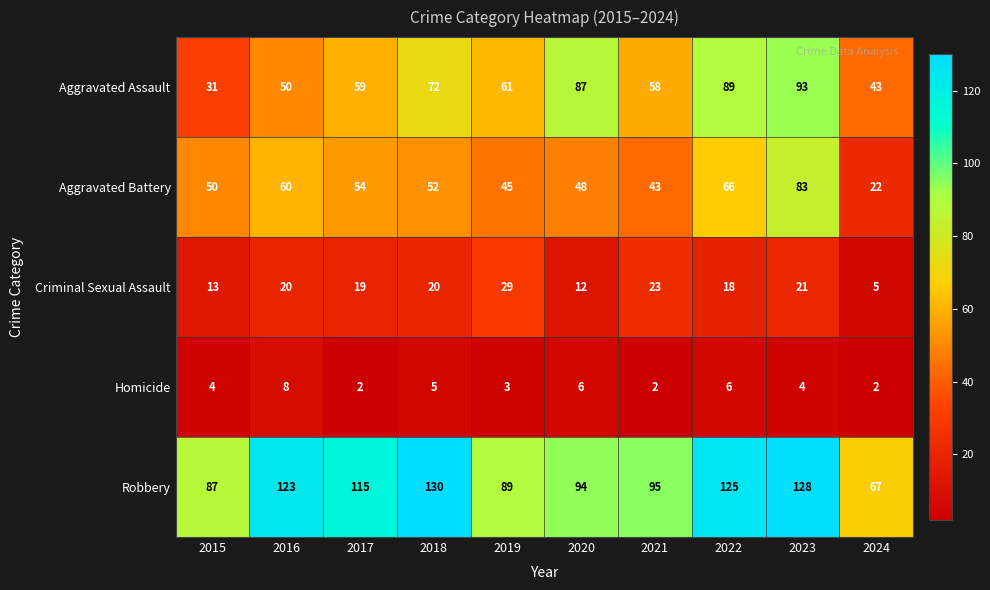

Is it true that Robbery equals 32 at 2019?

False